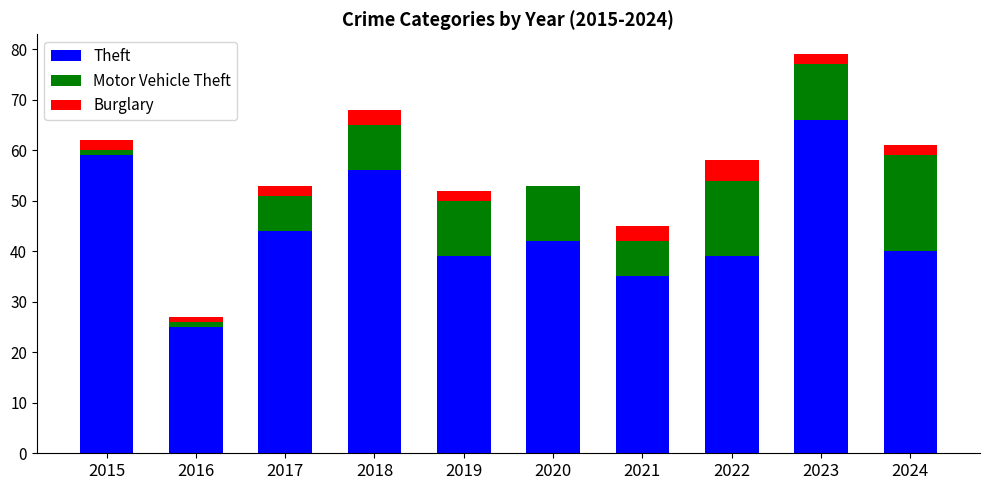

The value of Theft at 2018 is 56. True or false?

True